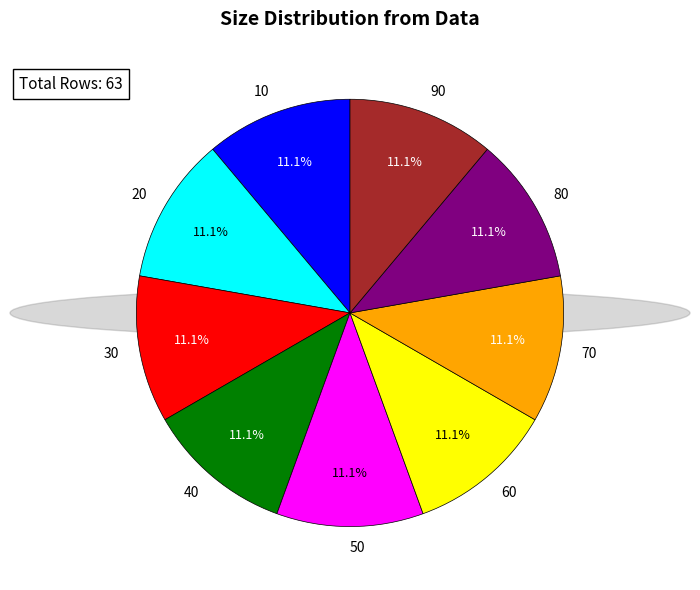

Do 80 and 20 together represent more than half of the pie?

No